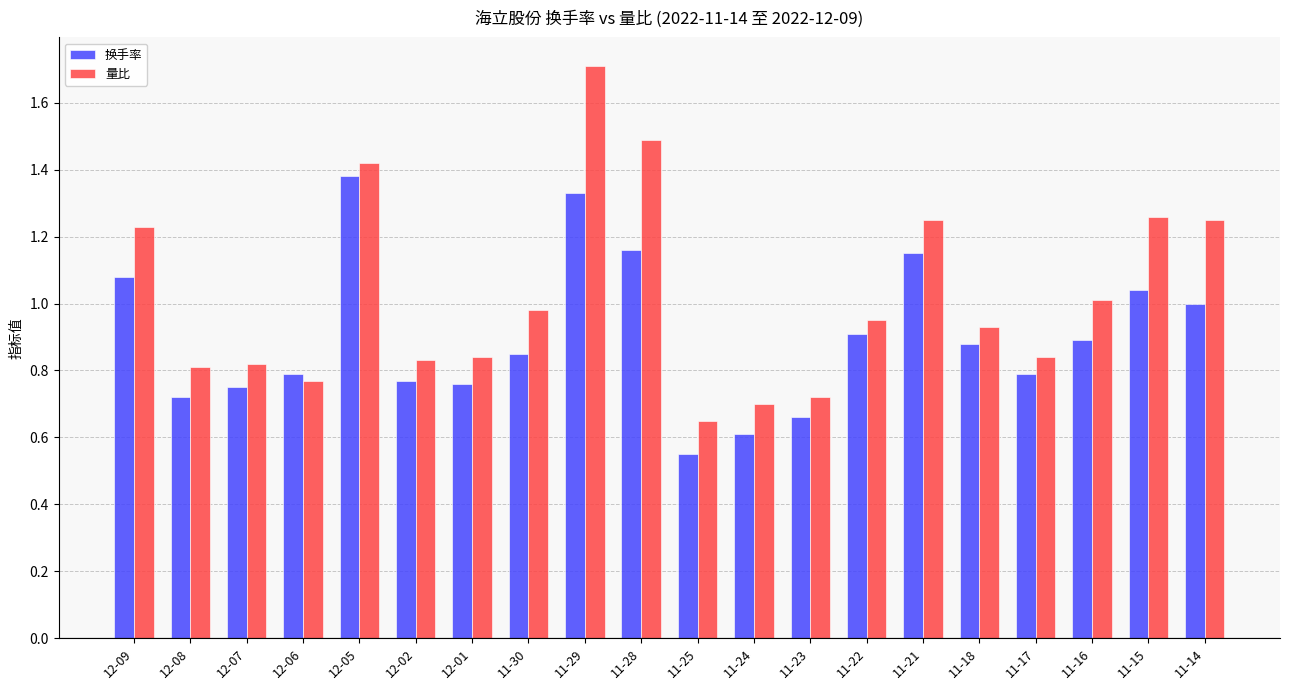

Rank the series at 12-08 from lowest to highest value.

换手率, 量比